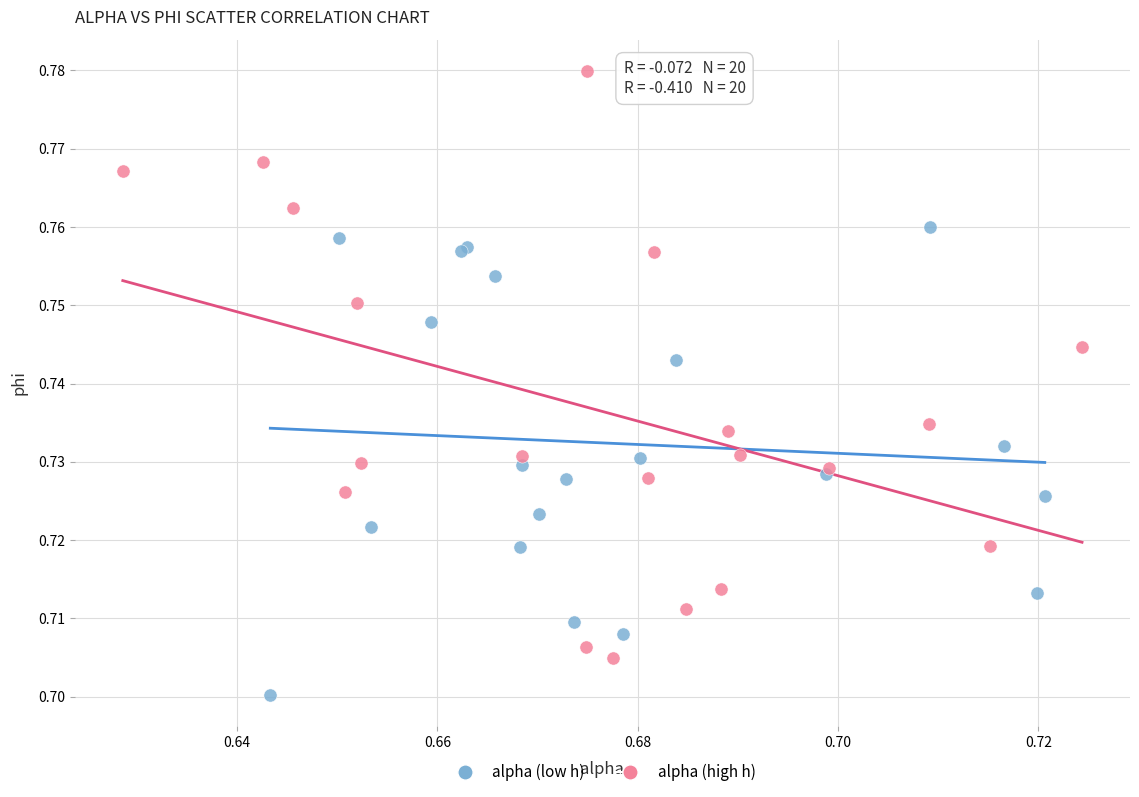

Which series reaches the minimum Y coordinate?

alpha (low h)